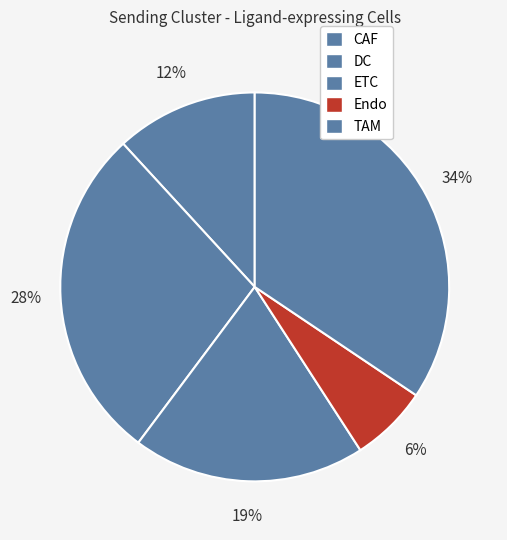

Does any single category account for the majority?

No